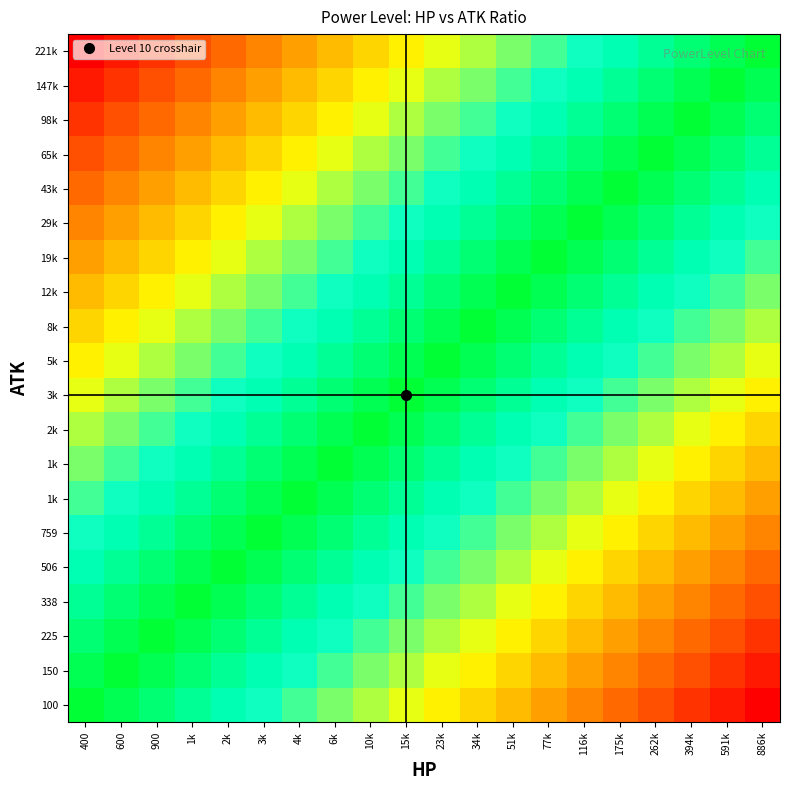

At how many categories does at least one series exceed 451?

1